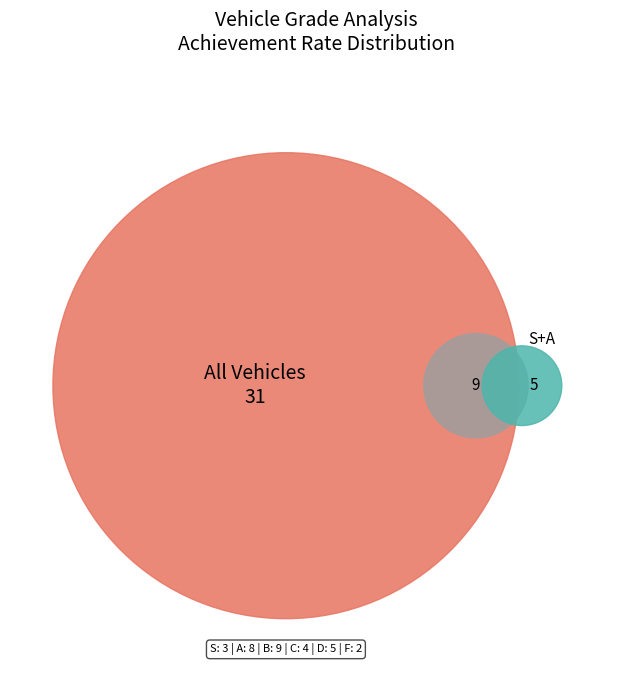

Approximately how many times larger is the value at A compared to B?

0.9